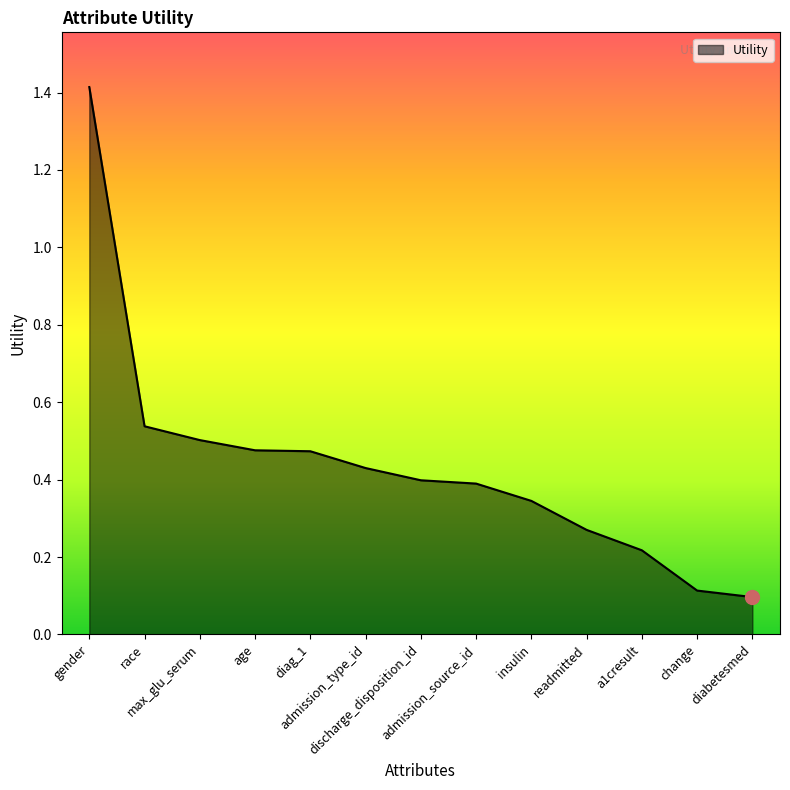

Does the chart have visible grid lines?

No